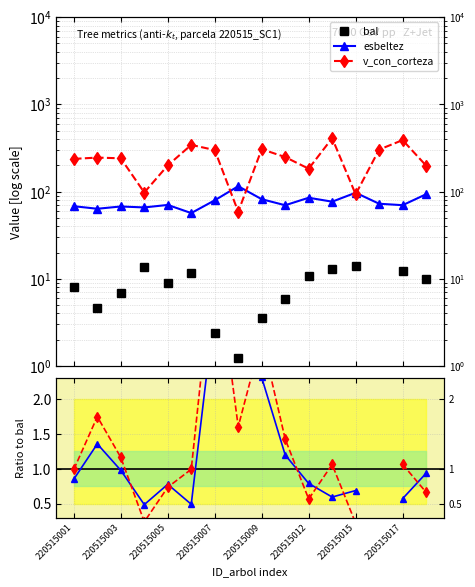

Count the number of categories in the chart.

16